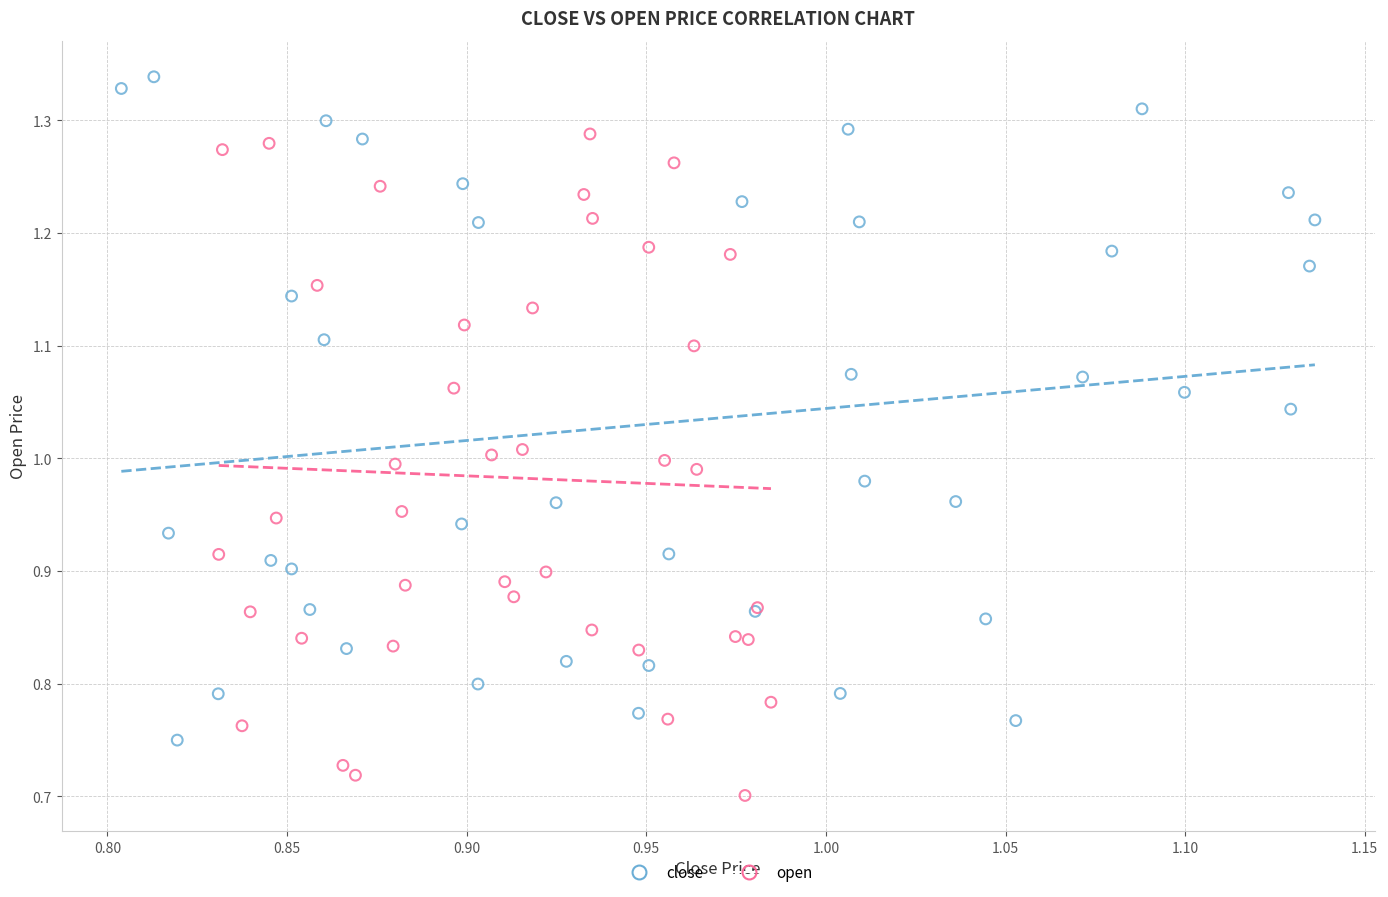

Which series reaches the minimum Y coordinate?

open